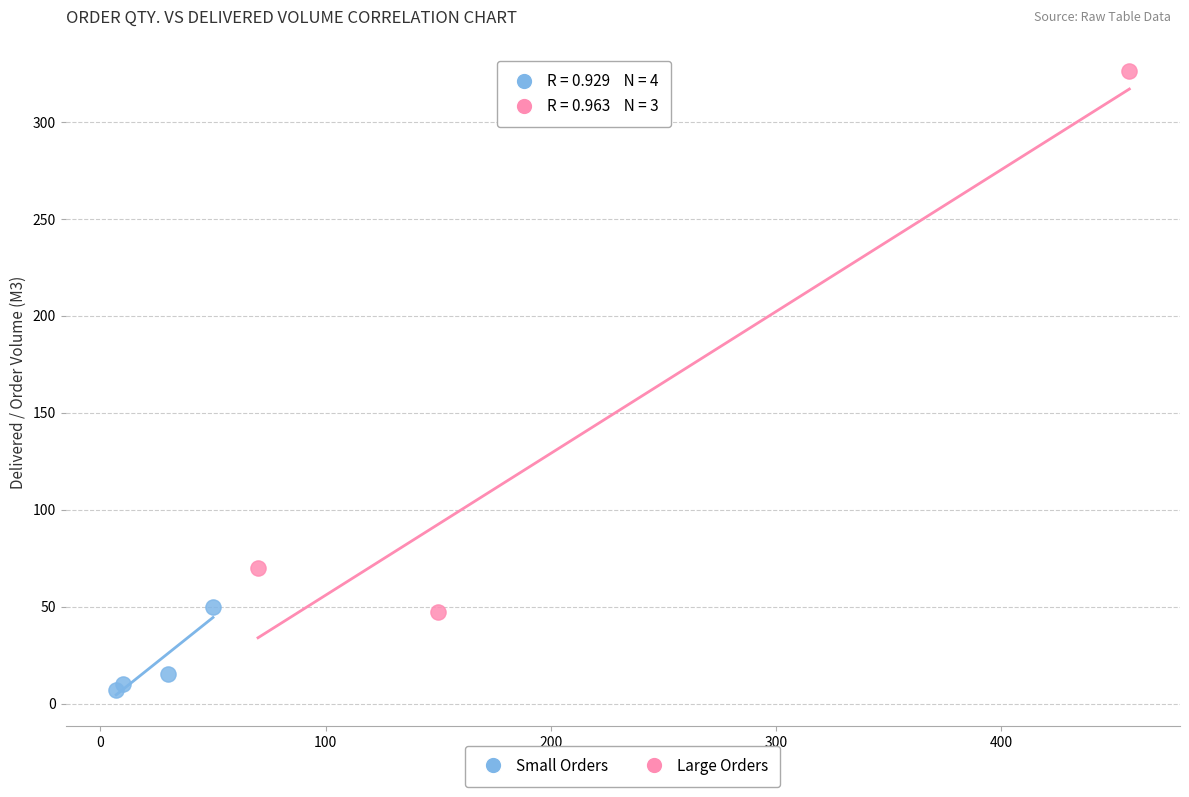

Which series has the largest Y range (max minus min)?

Large Orders